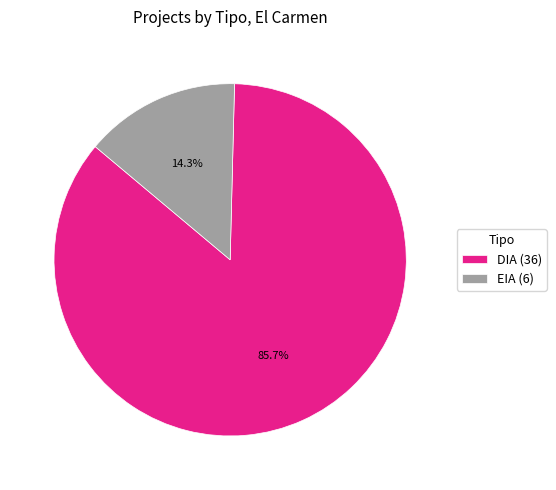

Rank the categories by value from highest to lowest.

DIA (36), EIA (6)